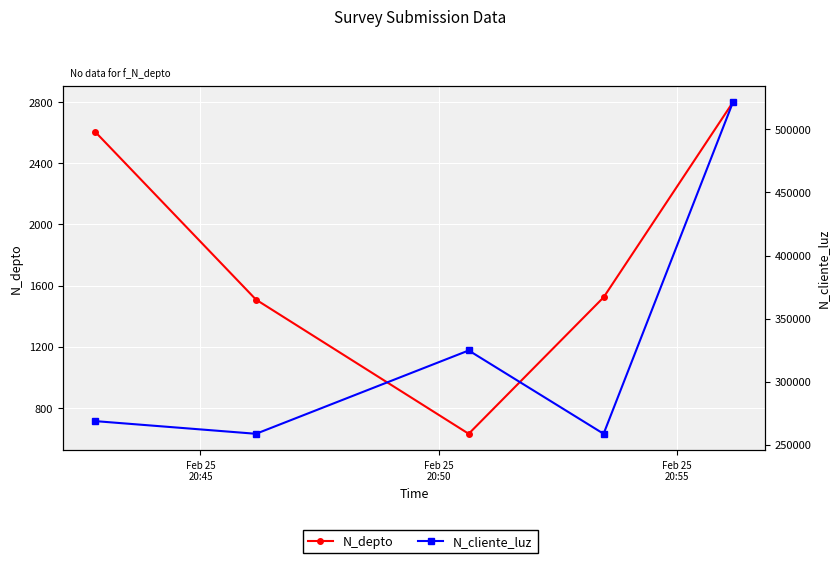

Rank the series by their average value, from highest to lowest.

N_cliente_luz, N_depto